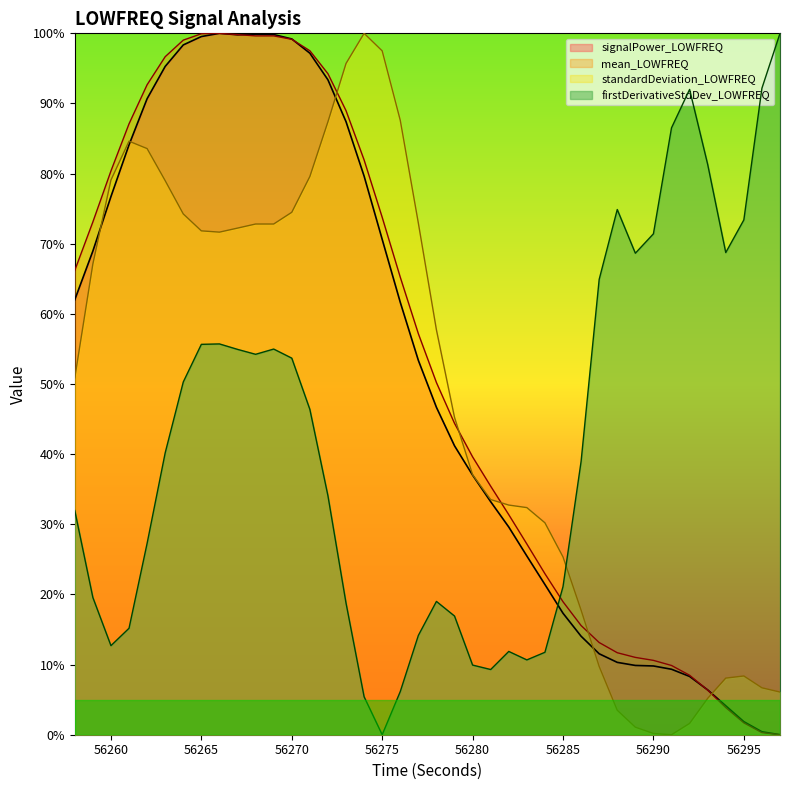

True or false: standardDeviation_LOWFREQ and mean_LOWFREQ cross at least once.

True